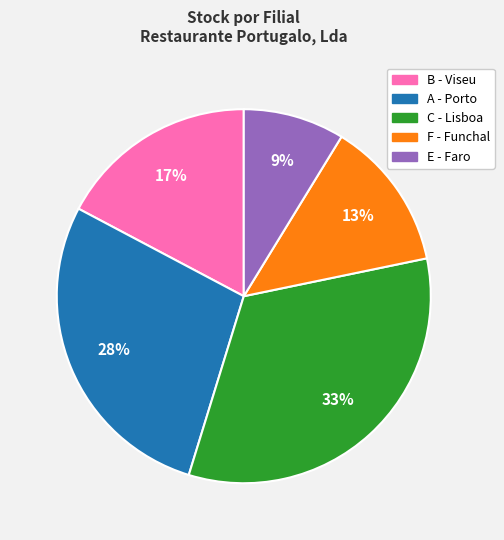

Is there any slice that represents more than half of the pie?

No